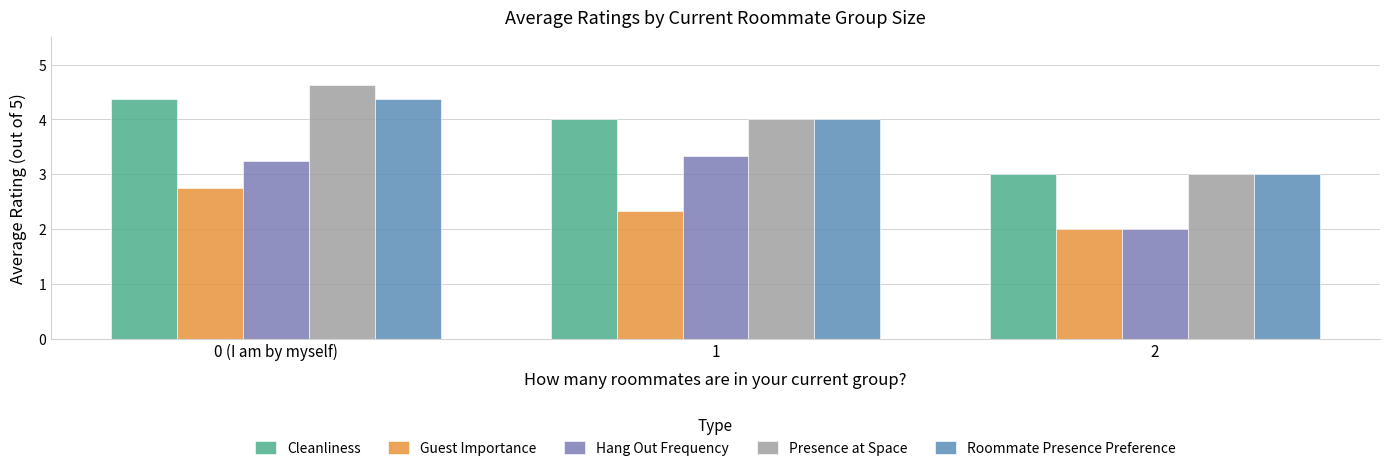

How many groups of bars are there?

3